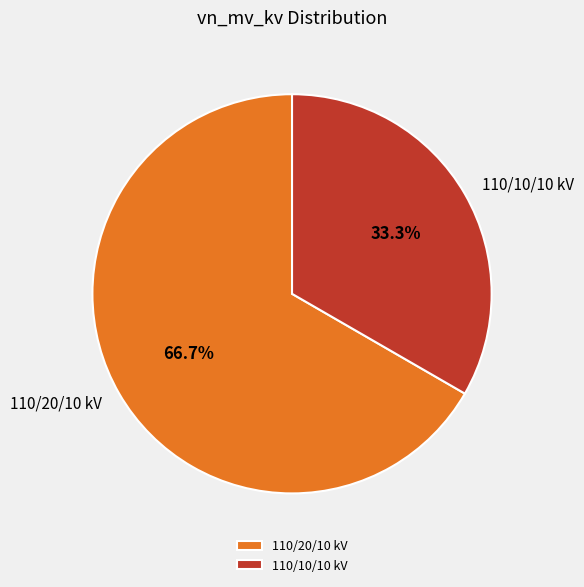

What is the ratio of the value at 110/20/10 kV to the value at 110/10/10 kV?

2.0